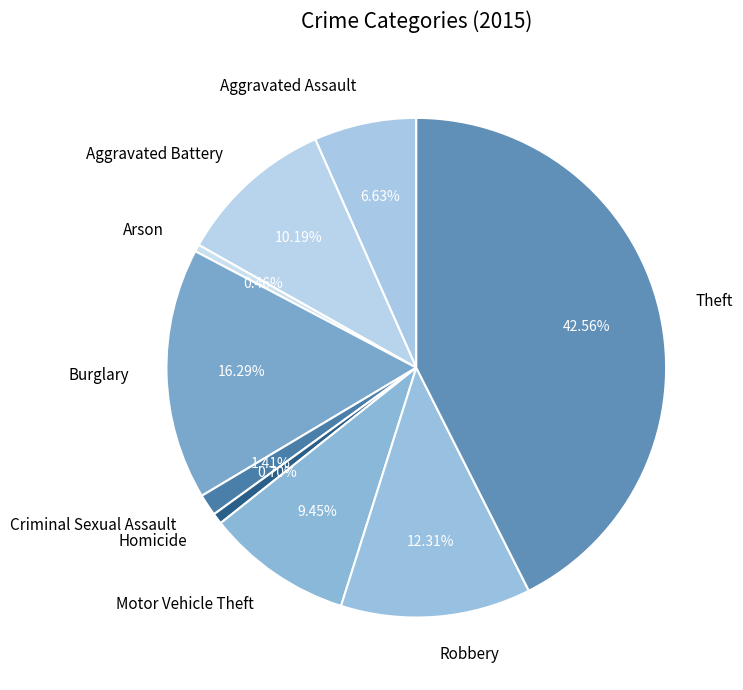

Is there any slice that represents more than half of the pie?

No